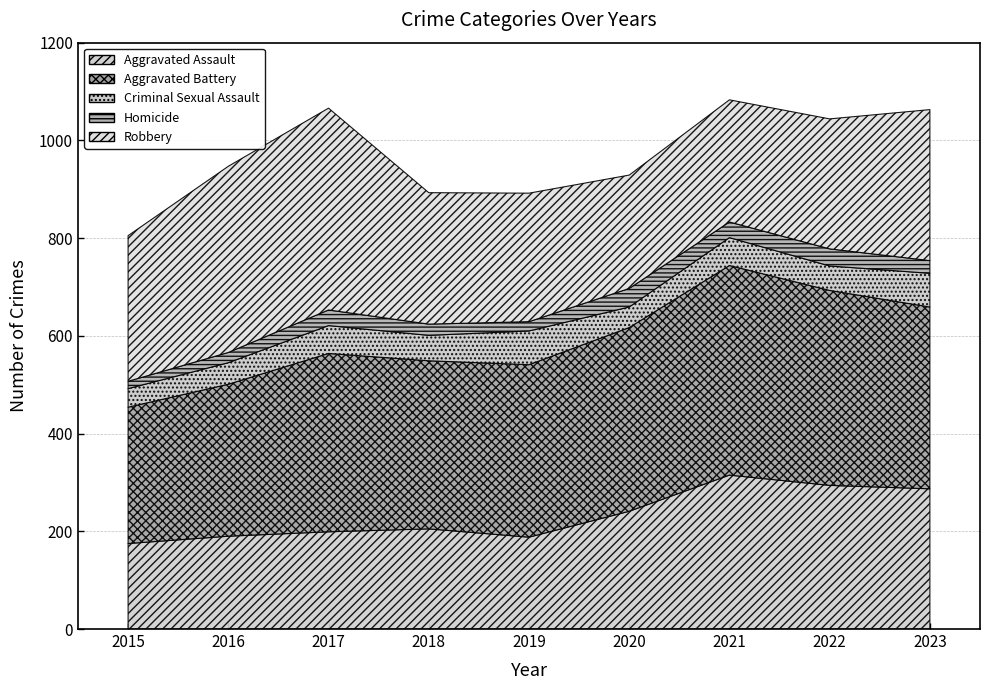

Reading left to right, what are all the values shown in this chart?

Aggravated Assault: 175	190	199	205	188	241	315	294	287
Aggravated Battery: 279	311	365	344	353	376	429	399	372
Criminal Sexual Assault: 38	44	57	52	69	42	57	50	69
Homicide: 15	21	32	23	19	38	32	35	26
Robbery: 298	381	413	269	263	232	250	266	309